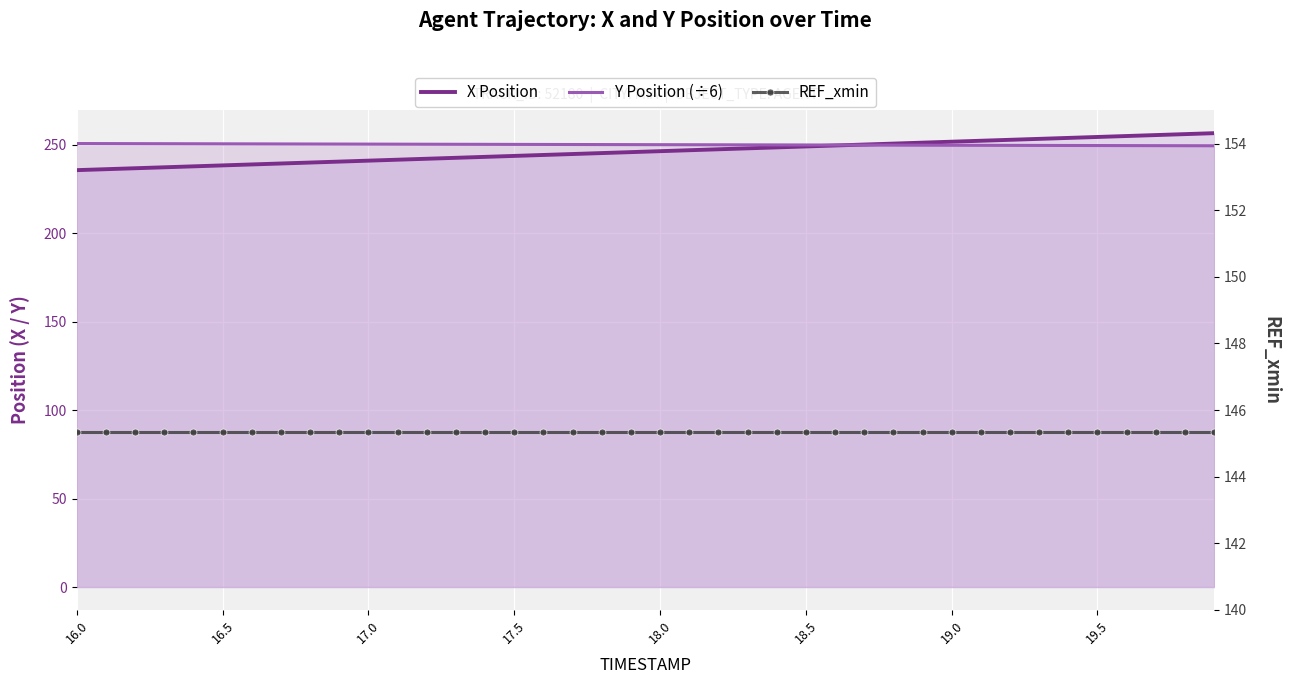

Which series has the largest total across all categories?

Y Position (÷6)